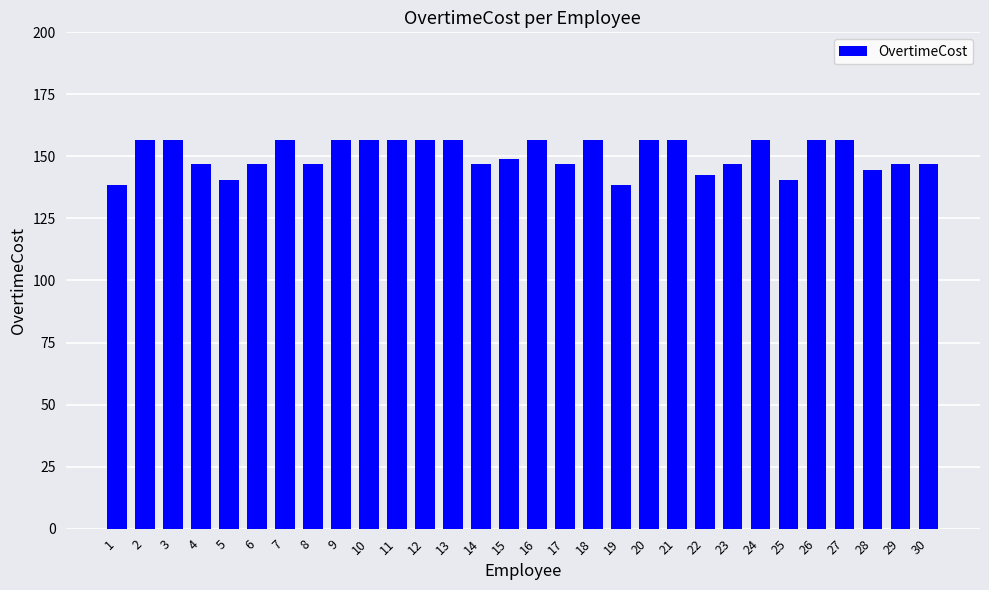

What is the sum of all values?

4517.5